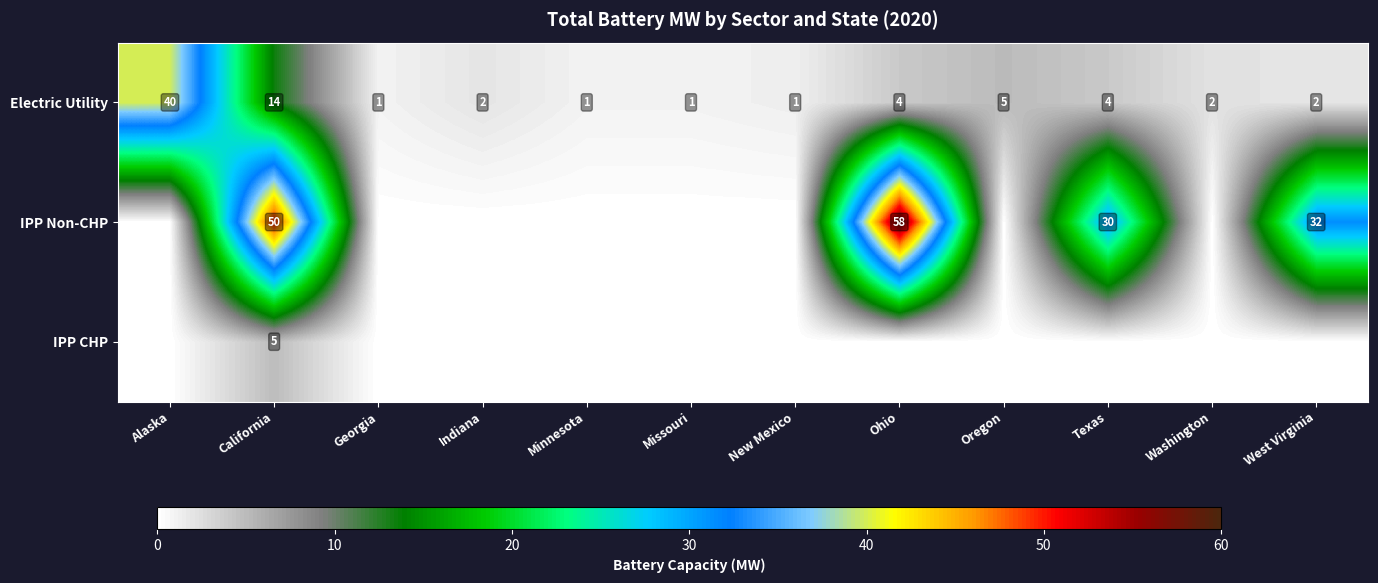

Is it true that Electric Utility equals 0 at New Mexico?

False